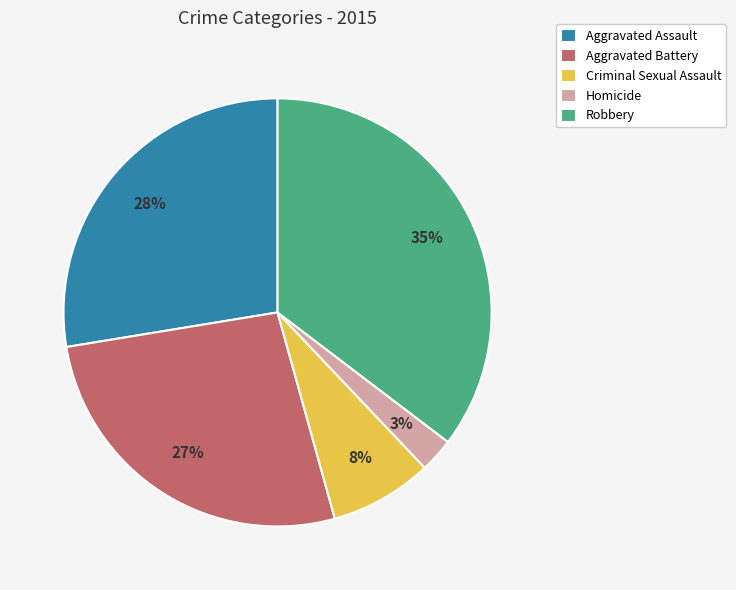

What percentage is the Homicide slice, to the nearest percent?

3%